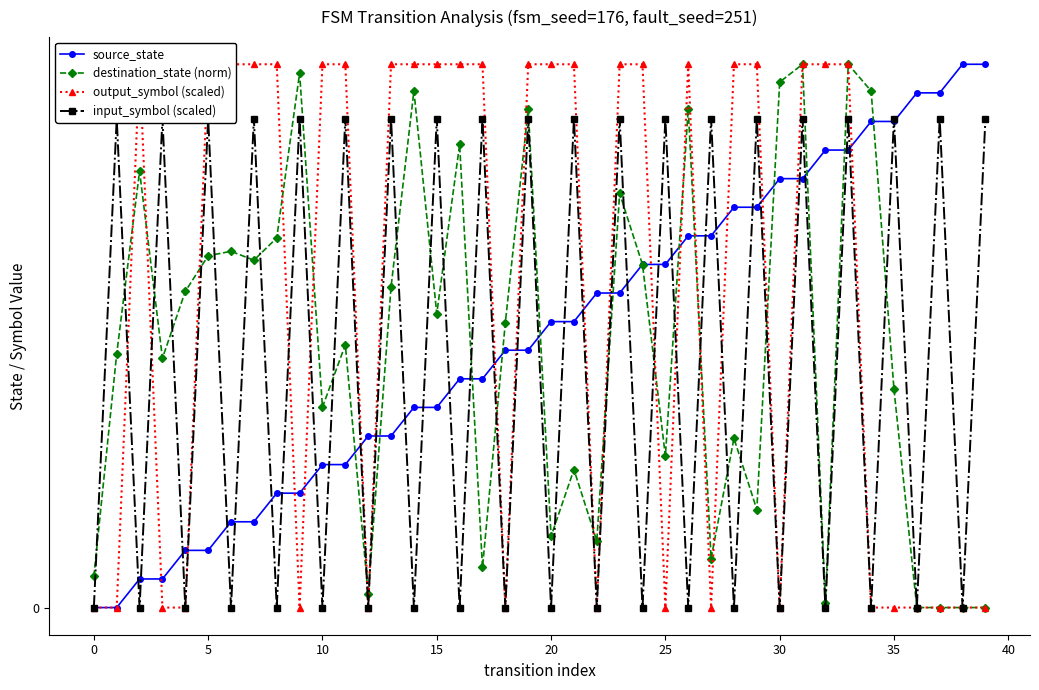

Is this an area chart (filled region under the line)?

No